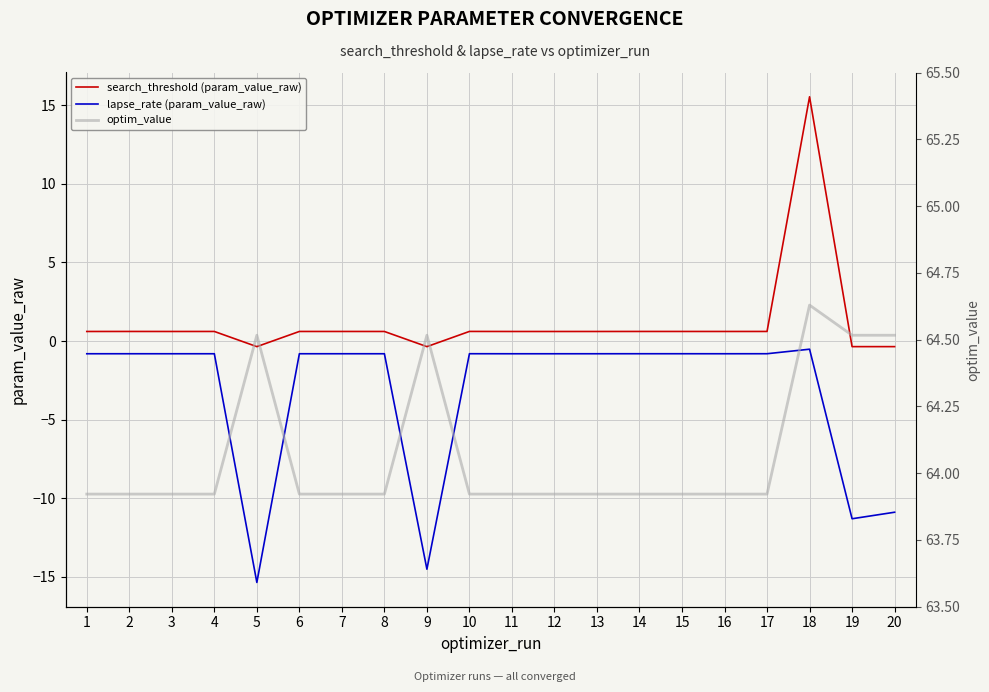

How many lines are shown in the chart?

3